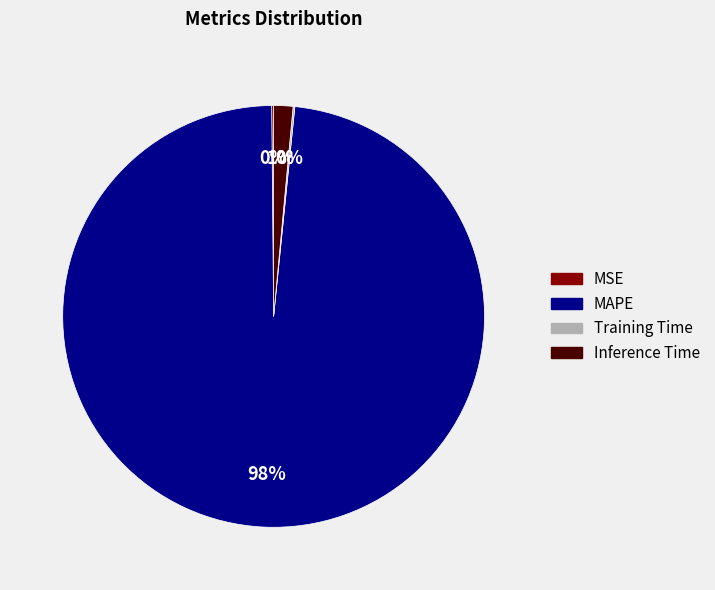

What is the largest slice in the pie chart?

MAPE